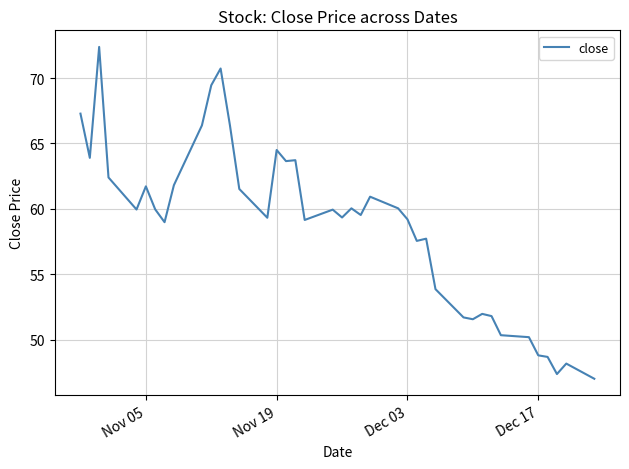

What is the maximum value shown in the chart?

72.4